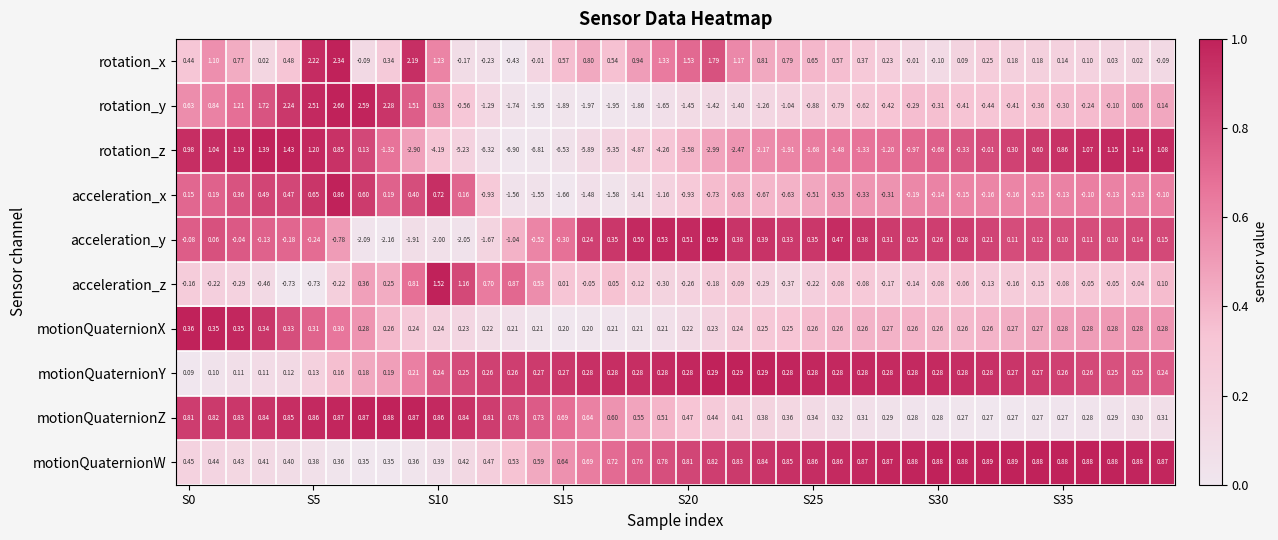

Which series has the largest total across all categories?

motionQuaternionW